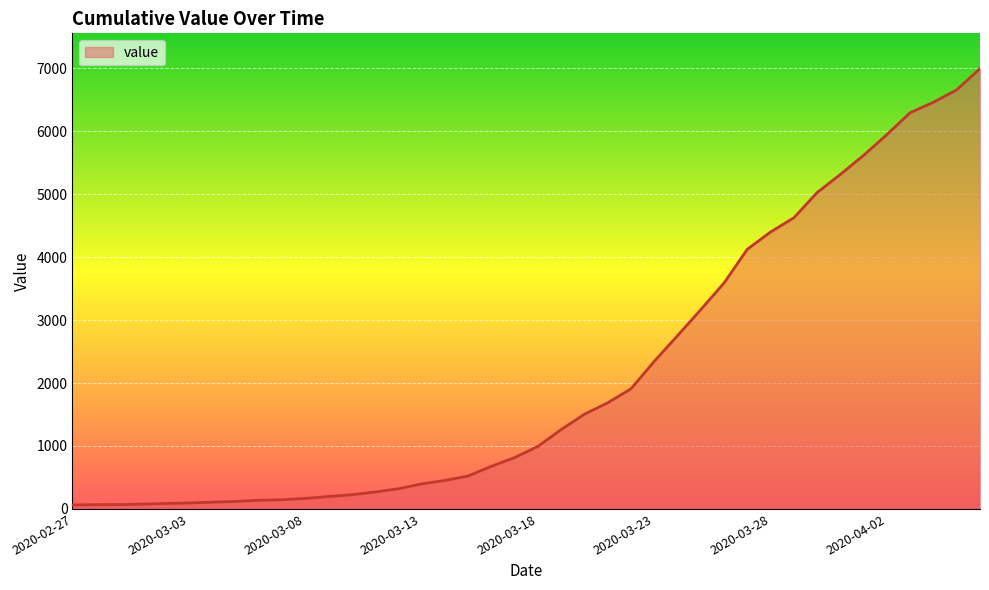

What is the sum of all values?

85677